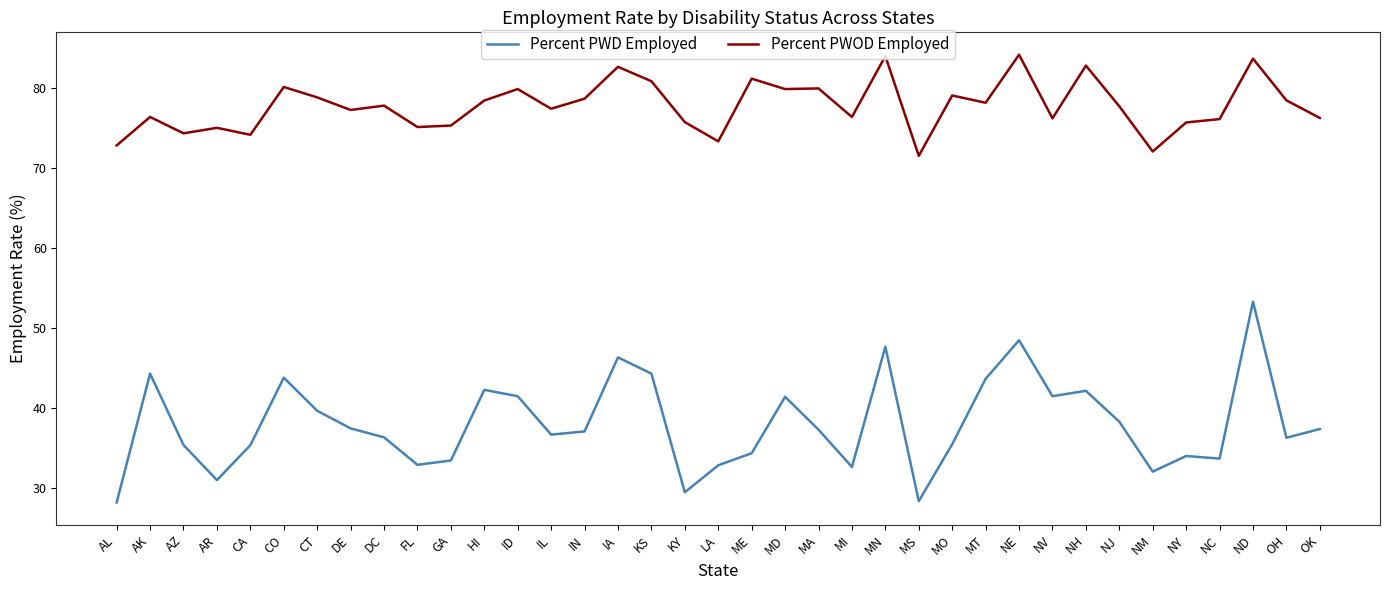

True or false: Percent PWOD Employed has more than 0 interior local peaks.

True